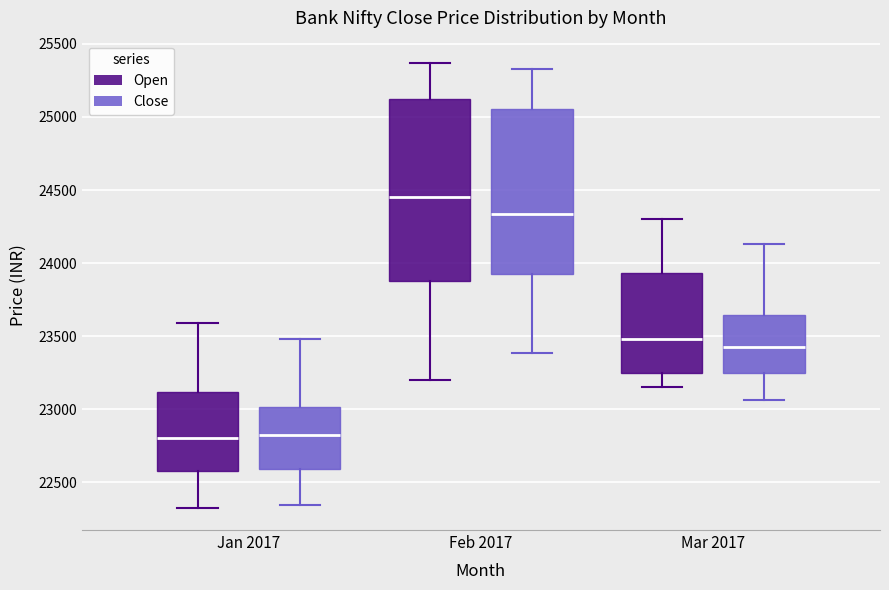

Comparing the boxes themselves (not the whiskers), which one is the tallest?

Feb 2017 (Open)